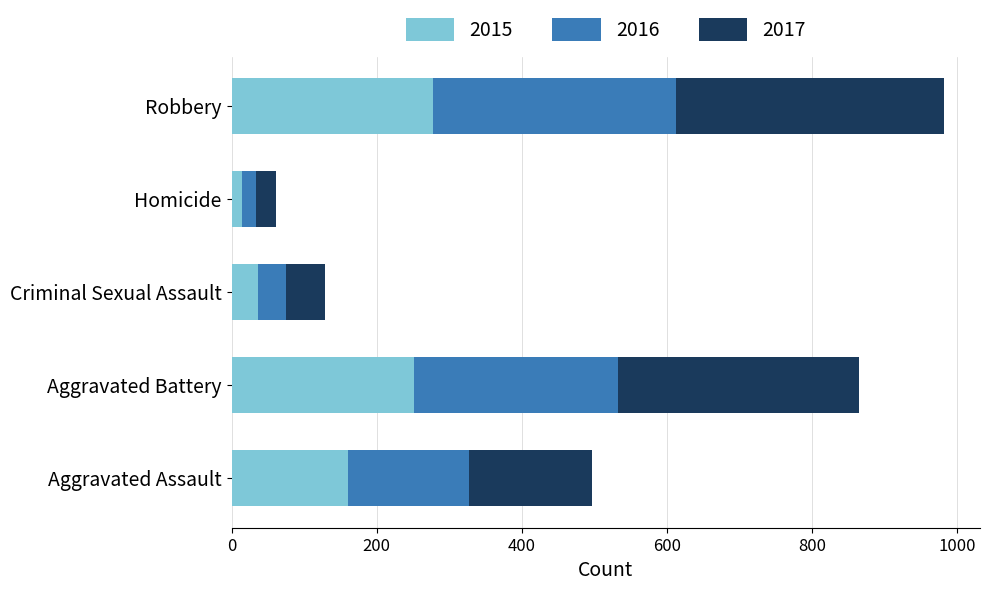

How many data points in 2015 are less than 160?

2